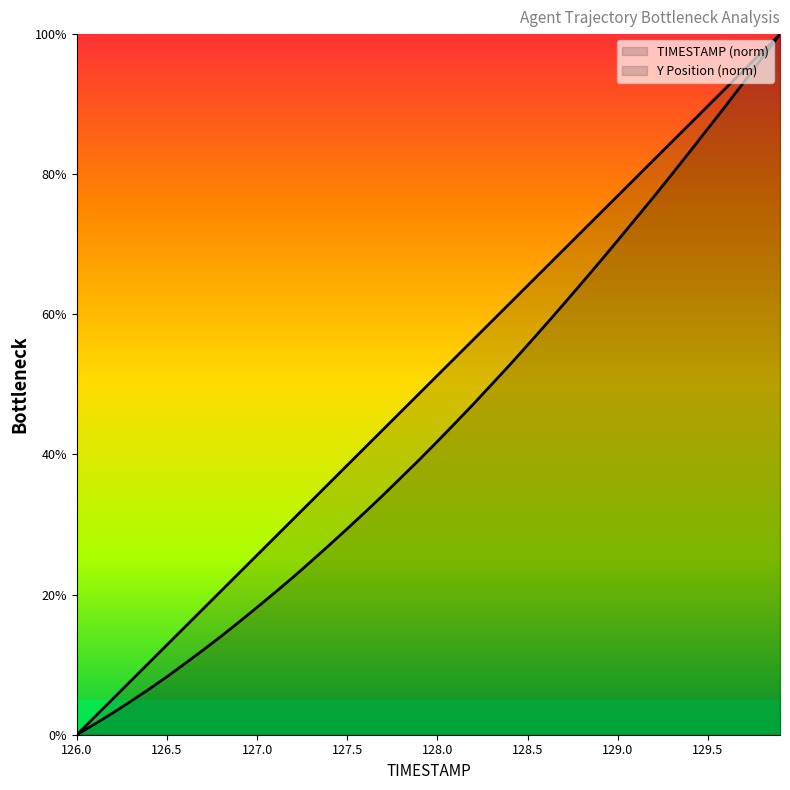

Rank the series by their average value, from highest to lowest.

TIMESTAMP, Y